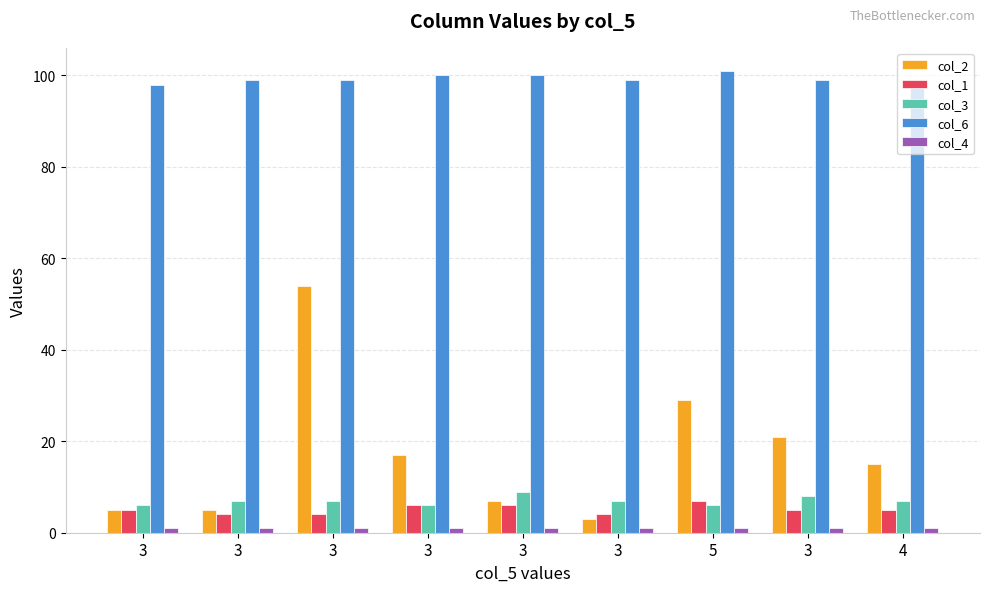

Where does the col_2 series first go above 15?

3